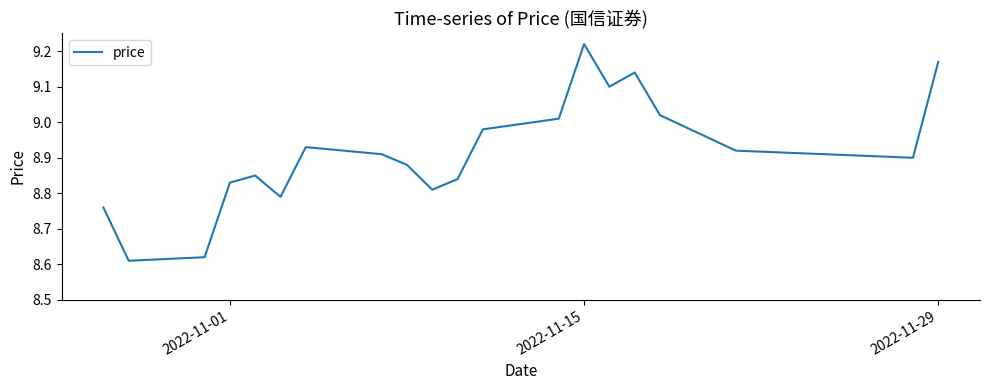

What is the difference between the maximum and minimum values?

0.6